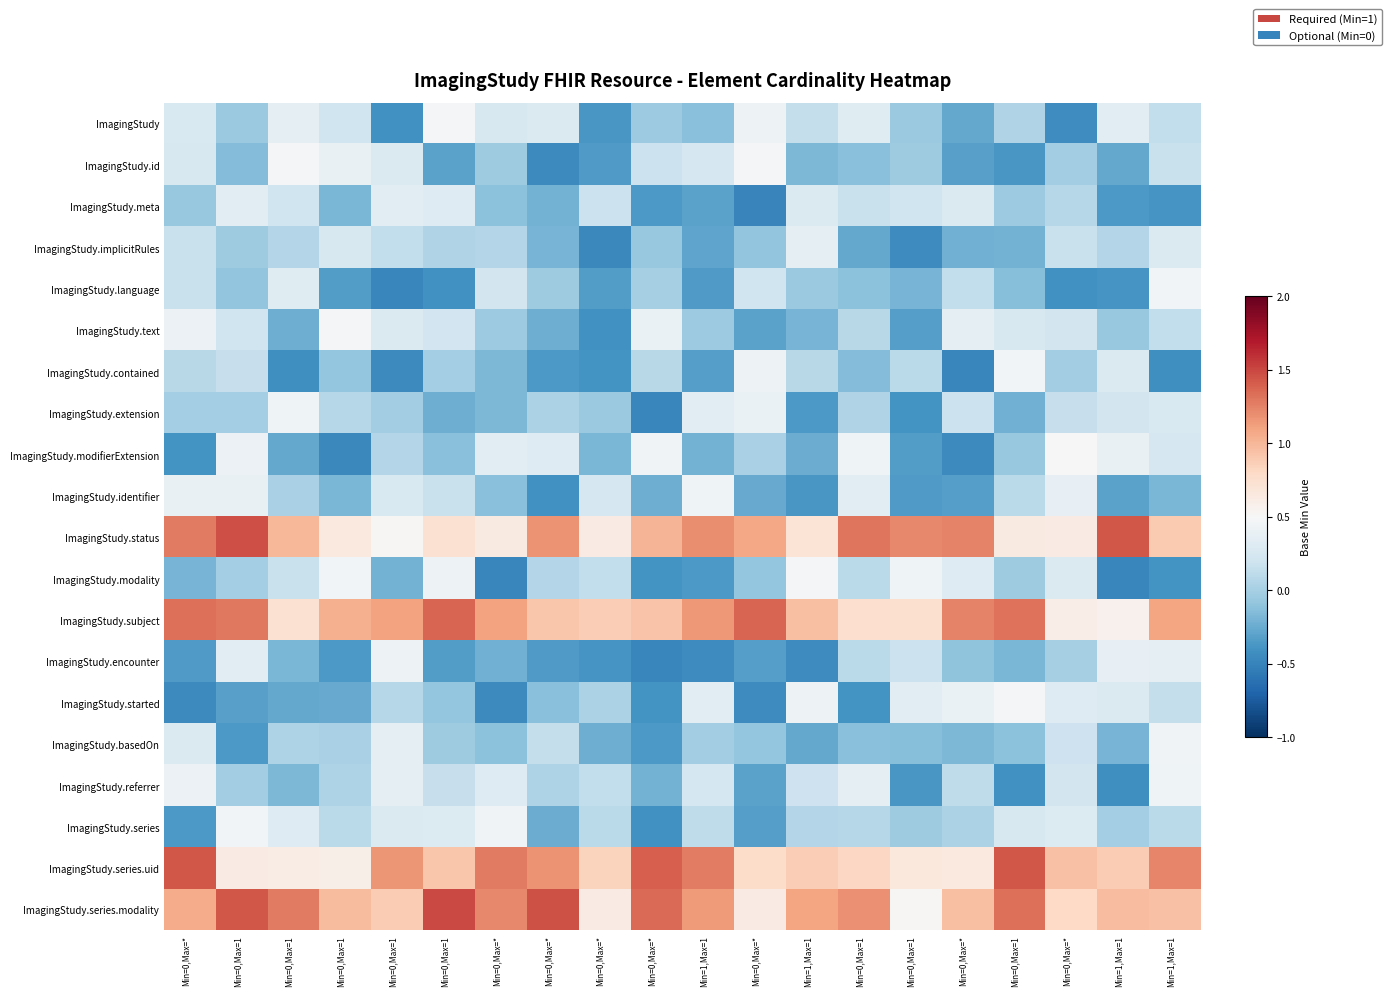

Reading left to right, what are all the values shown in this chart?

ImagingStudy: Min=0,Max=*=0.3	Min=0,Max=1=-0.1	Min=0,Max=1=0.4	Min=0,Max=1=0.2	Min=0,Max=1=-0.4	Min=0,Max=1=0.5	Min=0,Max=*=0.3	Min=0,Max=*=0.3	Min=0,Max=*=-0.4	Min=0,Max=*=-0.0	Min=1,Max=1=-0.1	Min=0,Max=*=0.4	Min=1,Max=1=0.1	Min=0,Max=1=0.3	Min=0,Max=1=-0.1	Min=0,Max=*=-0.3	Min=0,Max=1=0.1	Min=0,Max=*=-0.4	Min=1,Max=1=0.3	Min=1,Max=1=0.1
ImagingStudy.id: Min=0,Max=*=0.3	Min=0,Max=1=-0.1	Min=0,Max=1=0.5	Min=0,Max=1=0.4	Min=0,Max=1=0.3	Min=0,Max=1=-0.3	Min=0,Max=*=-0.0	Min=0,Max=*=-0.5	Min=0,Max=*=-0.3	Min=0,Max=*=0.2	Min=1,Max=1=0.2	Min=0,Max=*=0.5	Min=1,Max=1=-0.2	Min=0,Max=1=-0.1	Min=0,Max=1=-0.0	Min=0,Max=*=-0.3	Min=0,Max=1=-0.4	Min=0,Max=*=-0.0	Min=1,Max=1=-0.3	Min=1,Max=1=0.2
ImagingStudy.meta: Min=0,Max=*=-0.1	Min=0,Max=1=0.3	Min=0,Max=1=0.2	Min=0,Max=1=-0.2	Min=0,Max=1=0.3	Min=0,Max=1=0.3	Min=0,Max=*=-0.1	Min=0,Max=*=-0.2	Min=0,Max=*=0.2	Min=0,Max=*=-0.4	Min=1,Max=1=-0.3	Min=0,Max=*=-0.5	Min=1,Max=1=0.3	Min=0,Max=1=0.2	Min=0,Max=1=0.2	Min=0,Max=*=0.3	Min=0,Max=1=-0.0	Min=0,Max=*=0.1	Min=1,Max=1=-0.4	Min=1,Max=1=-0.4
ImagingStudy.implicitRules: Min=0,Max=*=0.2	Min=0,Max=1=-0.0	Min=0,Max=1=0.1	Min=0,Max=1=0.3	Min=0,Max=1=0.1	Min=0,Max=1=0.1	Min=0,Max=*=0.1	Min=0,Max=*=-0.2	Min=0,Max=*=-0.5	Min=0,Max=*=-0.1	Min=1,Max=1=-0.3	Min=0,Max=*=-0.1	Min=1,Max=1=0.4	Min=0,Max=1=-0.3	Min=0,Max=1=-0.4	Min=0,Max=*=-0.2	Min=0,Max=1=-0.2	Min=0,Max=*=0.2	Min=1,Max=1=0.1	Min=1,Max=1=0.3
ImagingStudy.language: Min=0,Max=*=0.2	Min=0,Max=1=-0.1	Min=0,Max=1=0.3	Min=0,Max=1=-0.3	Min=0,Max=1=-0.5	Min=0,Max=1=-0.4	Min=0,Max=*=0.2	Min=0,Max=*=-0.0	Min=0,Max=*=-0.3	Min=0,Max=*=0.0	Min=1,Max=1=-0.3	Min=0,Max=*=0.2	Min=1,Max=1=-0.1	Min=0,Max=1=-0.1	Min=0,Max=1=-0.2	Min=0,Max=*=0.1	Min=0,Max=1=-0.1	Min=0,Max=*=-0.4	Min=1,Max=1=-0.4	Min=1,Max=1=0.5
ImagingStudy.text: Min=0,Max=*=0.4	Min=0,Max=1=0.2	Min=0,Max=1=-0.2	Min=0,Max=1=0.5	Min=0,Max=1=0.3	Min=0,Max=1=0.2	Min=0,Max=*=-0.1	Min=0,Max=*=-0.2	Min=0,Max=*=-0.4	Min=0,Max=*=0.4	Min=1,Max=1=-0.0	Min=0,Max=*=-0.3	Min=1,Max=1=-0.2	Min=0,Max=1=0.1	Min=0,Max=1=-0.3	Min=0,Max=*=0.4	Min=0,Max=1=0.3	Min=0,Max=*=0.2	Min=1,Max=1=-0.1	Min=1,Max=1=0.1
ImagingStudy.contained: Min=0,Max=*=0.1	Min=0,Max=1=0.1	Min=0,Max=1=-0.4	Min=0,Max=1=-0.1	Min=0,Max=1=-0.5	Min=0,Max=1=-0.0	Min=0,Max=*=-0.2	Min=0,Max=*=-0.4	Min=0,Max=*=-0.4	Min=0,Max=*=0.1	Min=1,Max=1=-0.3	Min=0,Max=*=0.4	Min=1,Max=1=0.1	Min=0,Max=1=-0.2	Min=0,Max=1=0.1	Min=0,Max=*=-0.5	Min=0,Max=1=0.5	Min=0,Max=*=-0.0	Min=1,Max=1=0.3	Min=1,Max=1=-0.4
ImagingStudy.extension: Min=0,Max=*=-0.0	Min=0,Max=1=-0.0	Min=0,Max=1=0.4	Min=0,Max=1=0.1	Min=0,Max=1=-0.0	Min=0,Max=1=-0.2	Min=0,Max=*=-0.2	Min=0,Max=*=0.0	Min=0,Max=*=-0.1	Min=0,Max=*=-0.5	Min=1,Max=1=0.3	Min=0,Max=*=0.4	Min=1,Max=1=-0.4	Min=0,Max=1=0.1	Min=0,Max=1=-0.4	Min=0,Max=*=0.2	Min=0,Max=1=-0.2	Min=0,Max=*=0.2	Min=1,Max=1=0.2	Min=1,Max=1=0.3
ImagingStudy.modifierExtension: Min=0,Max=*=-0.4	Min=0,Max=1=0.4	Min=0,Max=1=-0.3	Min=0,Max=1=-0.5	Min=0,Max=1=0.1	Min=0,Max=1=-0.1	Min=0,Max=*=0.3	Min=0,Max=*=0.3	Min=0,Max=*=-0.2	Min=0,Max=*=0.5	Min=1,Max=1=-0.2	Min=0,Max=*=0.0	Min=1,Max=1=-0.2	Min=0,Max=1=0.4	Min=0,Max=1=-0.3	Min=0,Max=*=-0.5	Min=0,Max=1=-0.1	Min=0,Max=*=0.5	Min=1,Max=1=0.4	Min=1,Max=1=0.2
ImagingStudy.identifier: Min=0,Max=*=0.4	Min=0,Max=1=0.4	Min=0,Max=1=0.0	Min=0,Max=1=-0.2	Min=0,Max=1=0.3	Min=0,Max=1=0.2	Min=0,Max=*=-0.1	Min=0,Max=*=-0.4	Min=0,Max=*=0.2	Min=0,Max=*=-0.2	Min=1,Max=1=0.4	Min=0,Max=*=-0.3	Min=1,Max=1=-0.4	Min=0,Max=1=0.3	Min=0,Max=1=-0.3	Min=0,Max=*=-0.3	Min=0,Max=1=0.1	Min=0,Max=*=0.4	Min=1,Max=1=-0.3	Min=1,Max=1=-0.2
ImagingStudy.status: Min=0,Max=*=1.3	Min=0,Max=1=1.5	Min=0,Max=1=1.0	Min=0,Max=1=0.6	Min=0,Max=1=0.5	Min=0,Max=1=0.7	Min=0,Max=*=0.6	Min=0,Max=*=1.2	Min=0,Max=*=0.6	Min=0,Max=*=1.0	Min=1,Max=1=1.2	Min=0,Max=*=1.1	Min=1,Max=1=0.7	Min=0,Max=1=1.3	Min=0,Max=1=1.2	Min=0,Max=*=1.2	Min=0,Max=1=0.6	Min=0,Max=*=0.6	Min=1,Max=1=1.4	Min=1,Max=1=0.9
ImagingStudy.modality: Min=0,Max=*=-0.2	Min=0,Max=1=-0.0	Min=0,Max=1=0.2	Min=0,Max=1=0.5	Min=0,Max=1=-0.2	Min=0,Max=1=0.4	Min=0,Max=*=-0.5	Min=0,Max=*=0.1	Min=0,Max=*=0.1	Min=0,Max=*=-0.4	Min=1,Max=1=-0.4	Min=0,Max=*=-0.1	Min=1,Max=1=0.5	Min=0,Max=1=0.1	Min=0,Max=1=0.4	Min=0,Max=*=0.3	Min=0,Max=1=-0.0	Min=0,Max=*=0.3	Min=1,Max=1=-0.5	Min=1,Max=1=-0.4
ImagingStudy.subject: Min=0,Max=*=1.3	Min=0,Max=1=1.3	Min=0,Max=1=0.7	Min=0,Max=1=1.0	Min=0,Max=1=1.1	Min=0,Max=1=1.4	Min=0,Max=*=1.1	Min=0,Max=*=0.9	Min=0,Max=*=0.9	Min=0,Max=*=0.9	Min=1,Max=1=1.2	Min=0,Max=*=1.4	Min=1,Max=1=1.0	Min=0,Max=1=0.7	Min=0,Max=1=0.7	Min=0,Max=*=1.2	Min=0,Max=1=1.3	Min=0,Max=*=0.6	Min=1,Max=1=0.6	Min=1,Max=1=1.1
ImagingStudy.encounter: Min=0,Max=*=-0.4	Min=0,Max=1=0.3	Min=0,Max=1=-0.2	Min=0,Max=1=-0.4	Min=0,Max=1=0.4	Min=0,Max=1=-0.3	Min=0,Max=*=-0.2	Min=0,Max=*=-0.3	Min=0,Max=*=-0.4	Min=0,Max=*=-0.5	Min=1,Max=1=-0.4	Min=0,Max=*=-0.3	Min=1,Max=1=-0.4	Min=0,Max=1=0.1	Min=0,Max=1=0.2	Min=0,Max=*=-0.1	Min=0,Max=1=-0.2	Min=0,Max=*=0.0	Min=1,Max=1=0.4	Min=1,Max=1=0.4
ImagingStudy.started: Min=0,Max=*=-0.5	Min=0,Max=1=-0.3	Min=0,Max=1=-0.3	Min=0,Max=1=-0.3	Min=0,Max=1=0.1	Min=0,Max=1=-0.1	Min=0,Max=*=-0.5	Min=0,Max=*=-0.1	Min=0,Max=*=0.0	Min=0,Max=*=-0.4	Min=1,Max=1=0.3	Min=0,Max=*=-0.4	Min=1,Max=1=0.4	Min=0,Max=1=-0.4	Min=0,Max=1=0.3	Min=0,Max=*=0.4	Min=0,Max=1=0.5	Min=0,Max=*=0.3	Min=1,Max=1=0.3	Min=1,Max=1=0.1
ImagingStudy.basedOn: Min=0,Max=*=0.3	Min=0,Max=1=-0.4	Min=0,Max=1=0.0	Min=0,Max=1=0.0	Min=0,Max=1=0.4	Min=0,Max=1=-0.0	Min=0,Max=*=-0.1	Min=0,Max=*=0.1	Min=0,Max=*=-0.2	Min=0,Max=*=-0.4	Min=1,Max=1=-0.0	Min=0,Max=*=-0.1	Min=1,Max=1=-0.3	Min=0,Max=1=-0.1	Min=0,Max=1=-0.1	Min=0,Max=*=-0.2	Min=0,Max=1=-0.1	Min=0,Max=*=0.2	Min=1,Max=1=-0.2	Min=1,Max=1=0.4
ImagingStudy.referrer: Min=0,Max=*=0.4	Min=0,Max=1=-0.0	Min=0,Max=1=-0.2	Min=0,Max=1=0.0	Min=0,Max=1=0.3	Min=0,Max=1=0.2	Min=0,Max=*=0.3	Min=0,Max=*=0.0	Min=0,Max=*=0.1	Min=0,Max=*=-0.2	Min=1,Max=1=0.2	Min=0,Max=*=-0.3	Min=1,Max=1=0.2	Min=0,Max=1=0.4	Min=0,Max=1=-0.4	Min=0,Max=*=0.1	Min=0,Max=1=-0.4	Min=0,Max=*=0.2	Min=1,Max=1=-0.4	Min=1,Max=1=0.4
ImagingStudy.series: Min=0,Max=*=-0.4	Min=0,Max=1=0.5	Min=0,Max=1=0.3	Min=0,Max=1=0.1	Min=0,Max=1=0.3	Min=0,Max=1=0.3	Min=0,Max=*=0.4	Min=0,Max=*=-0.2	Min=0,Max=*=0.1	Min=0,Max=*=-0.4	Min=1,Max=1=0.1	Min=0,Max=*=-0.3	Min=1,Max=1=0.1	Min=0,Max=1=0.1	Min=0,Max=1=-0.0	Min=0,Max=*=0.0	Min=0,Max=1=0.3	Min=0,Max=*=0.3	Min=1,Max=1=-0.0	Min=1,Max=1=0.1
ImagingStudy.series.uid: Min=0,Max=*=1.4	Min=0,Max=1=0.6	Min=0,Max=1=0.6	Min=0,Max=1=0.6	Min=0,Max=1=1.2	Min=0,Max=1=0.9	Min=0,Max=*=1.3	Min=0,Max=*=1.2	Min=0,Max=*=0.8	Min=0,Max=*=1.4	Min=1,Max=1=1.3	Min=0,Max=*=0.8	Min=1,Max=1=0.9	Min=0,Max=1=0.8	Min=0,Max=1=0.7	Min=0,Max=*=0.6	Min=0,Max=1=1.4	Min=0,Max=*=0.9	Min=1,Max=1=0.9	Min=1,Max=1=1.2
ImagingStudy.series.modality: Min=0,Max=*=1.1	Min=0,Max=1=1.4	Min=0,Max=1=1.3	Min=0,Max=1=1.0	Min=0,Max=1=0.9	Min=0,Max=1=1.5	Min=0,Max=*=1.2	Min=0,Max=*=1.5	Min=0,Max=*=0.6	Min=0,Max=*=1.4	Min=1,Max=1=1.1	Min=0,Max=*=0.6	Min=1,Max=1=1.1	Min=0,Max=1=1.2	Min=0,Max=1=0.5	Min=0,Max=*=1.0	Min=0,Max=1=1.3	Min=0,Max=*=0.8	Min=1,Max=1=1.0	Min=1,Max=1=0.9